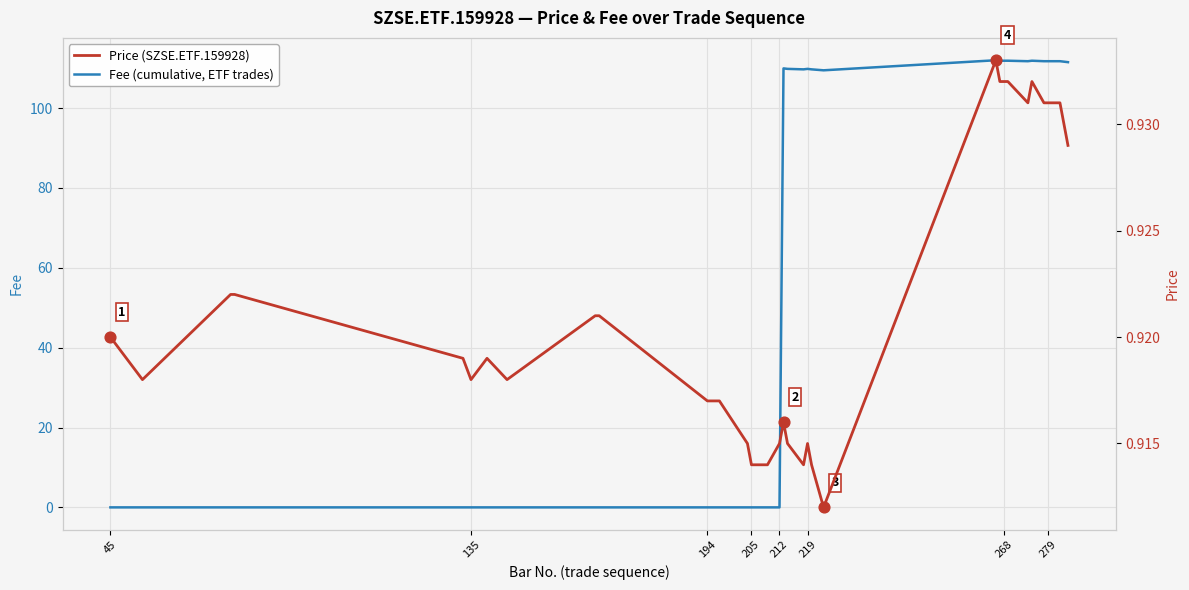

Which series contains the highest Y value?

Fee (cumulative, ETF trades)